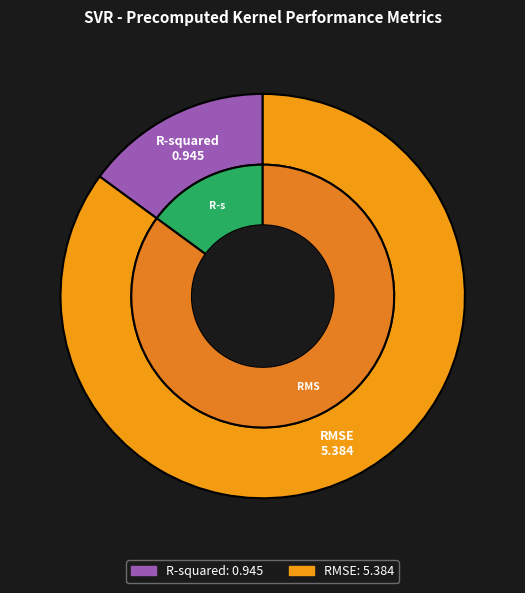

Count the number of slices in the pie.

2